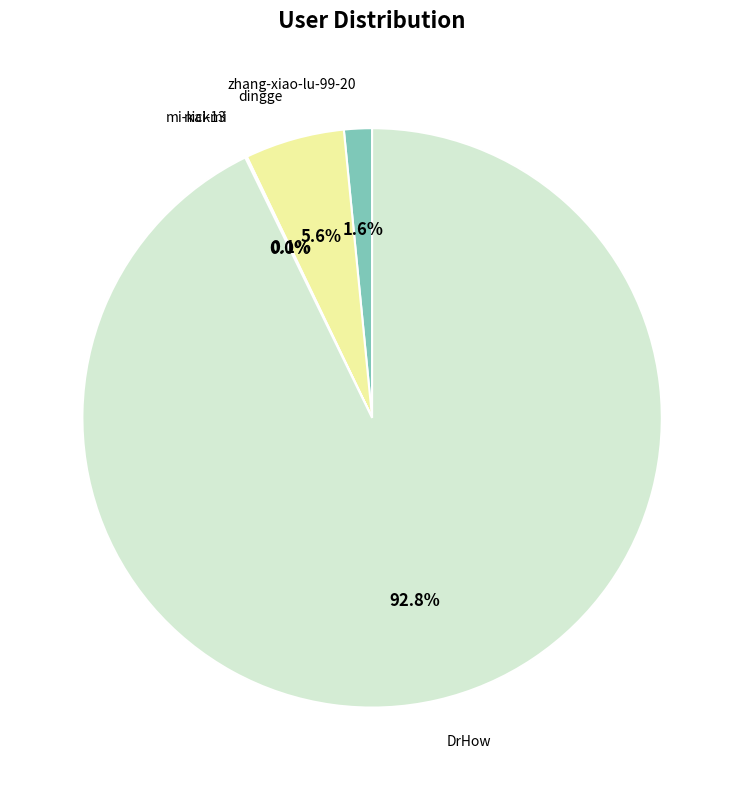

To the nearest percent, what is the average slice percentage?

20%